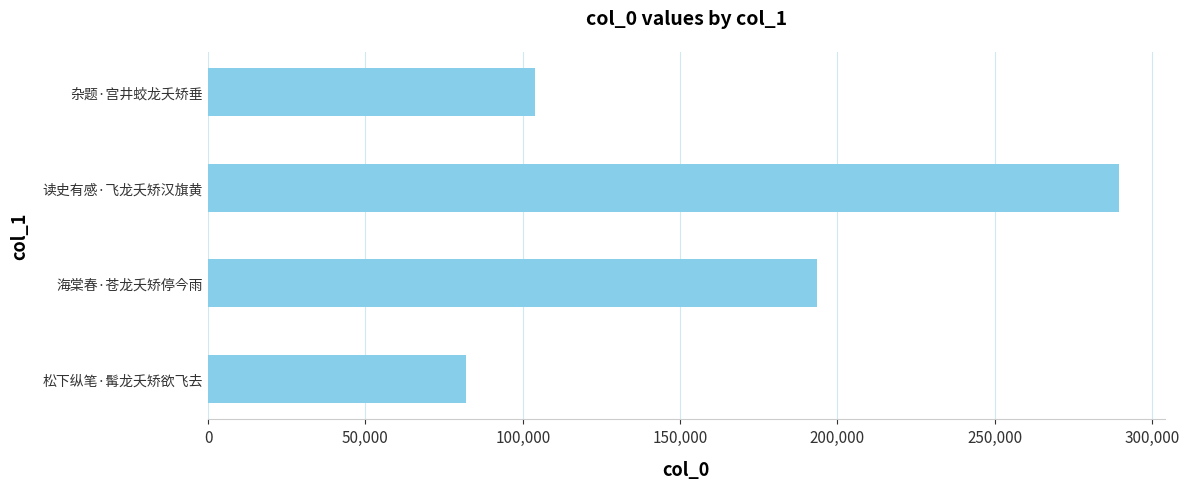

Are the bars grouped side by side (vs. stacked)?

No